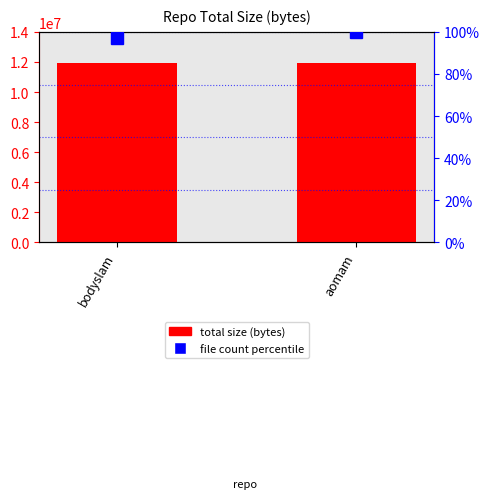

Are the bars horizontal?

No